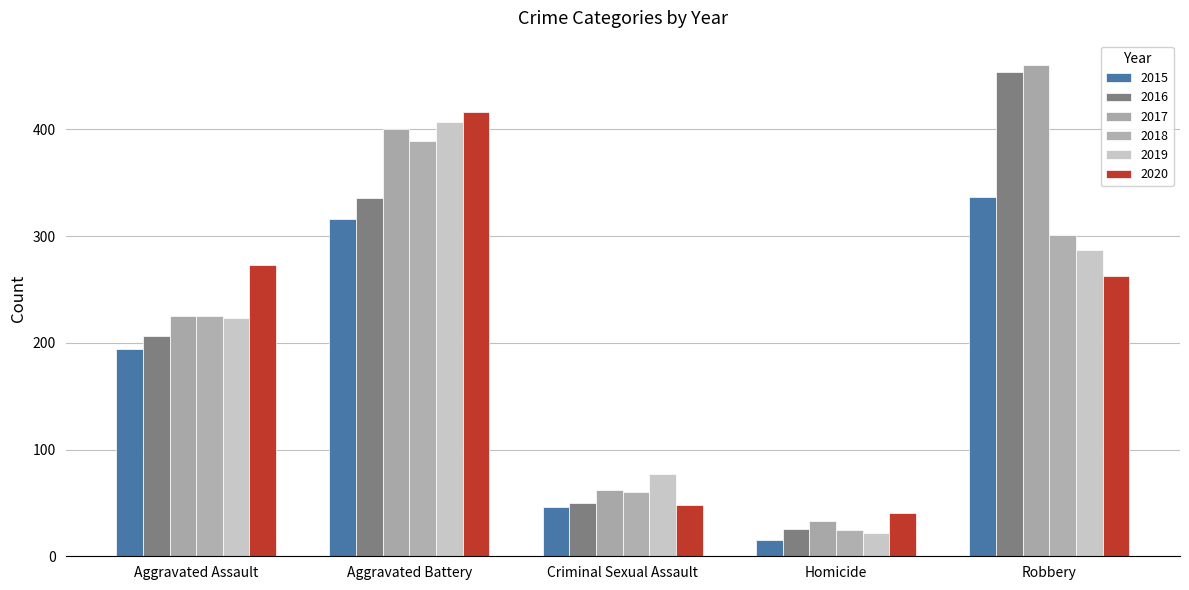

How many bars are there in total?

30